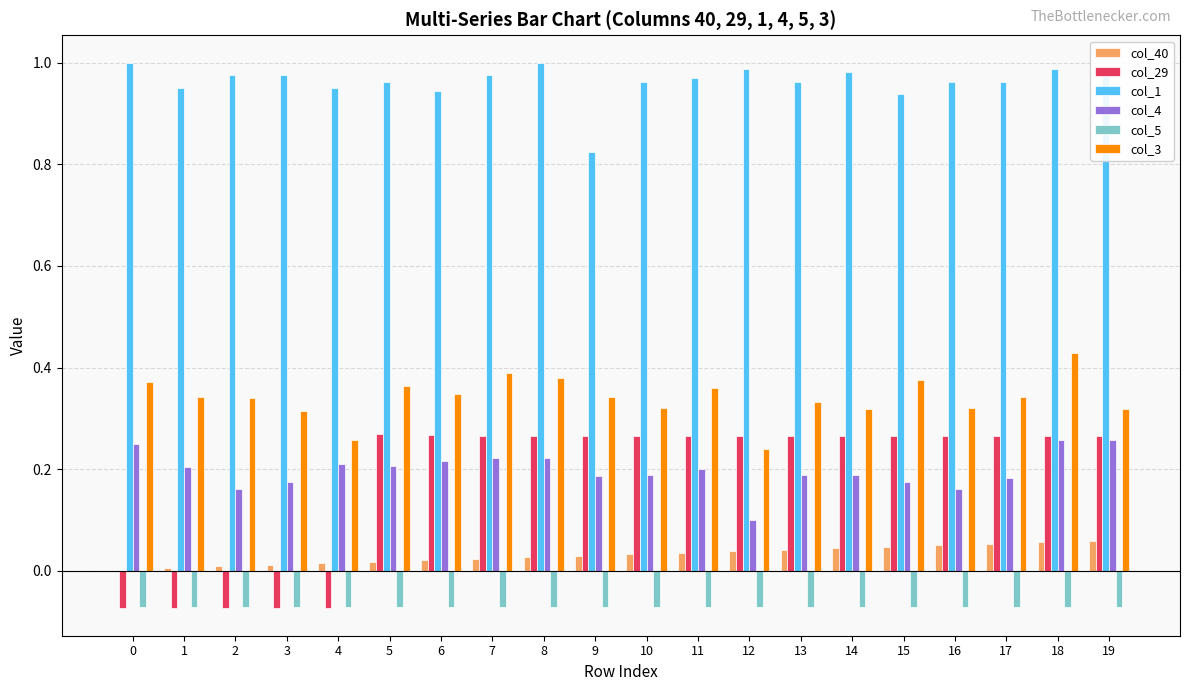

True or false: col_1 has a value of 1.0 at 11.

True